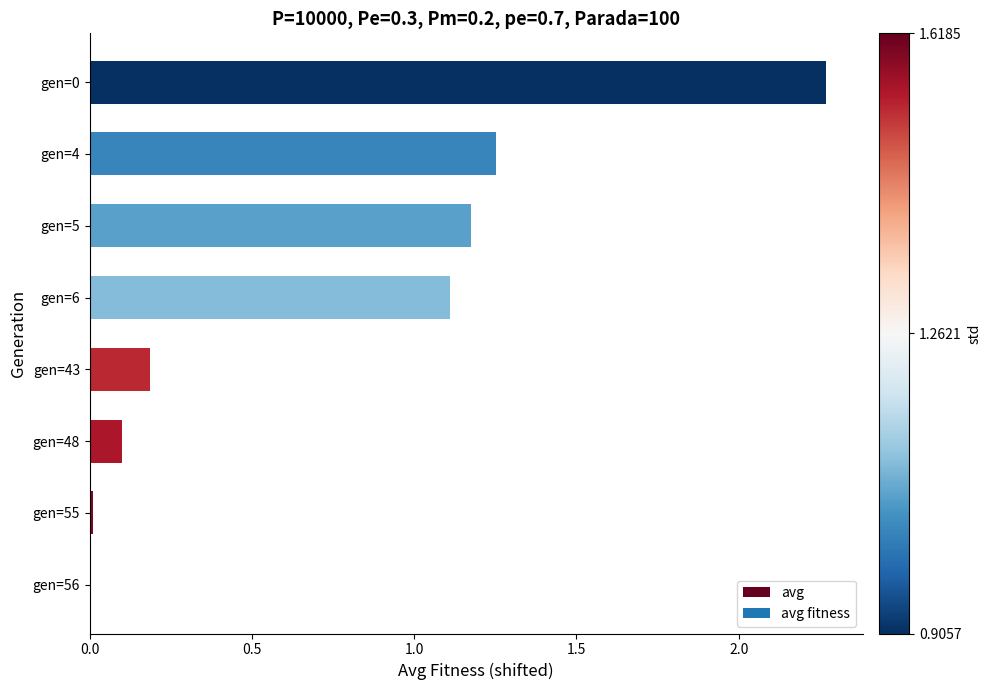

Is it true that the value at gen=56 is 0.0?

True